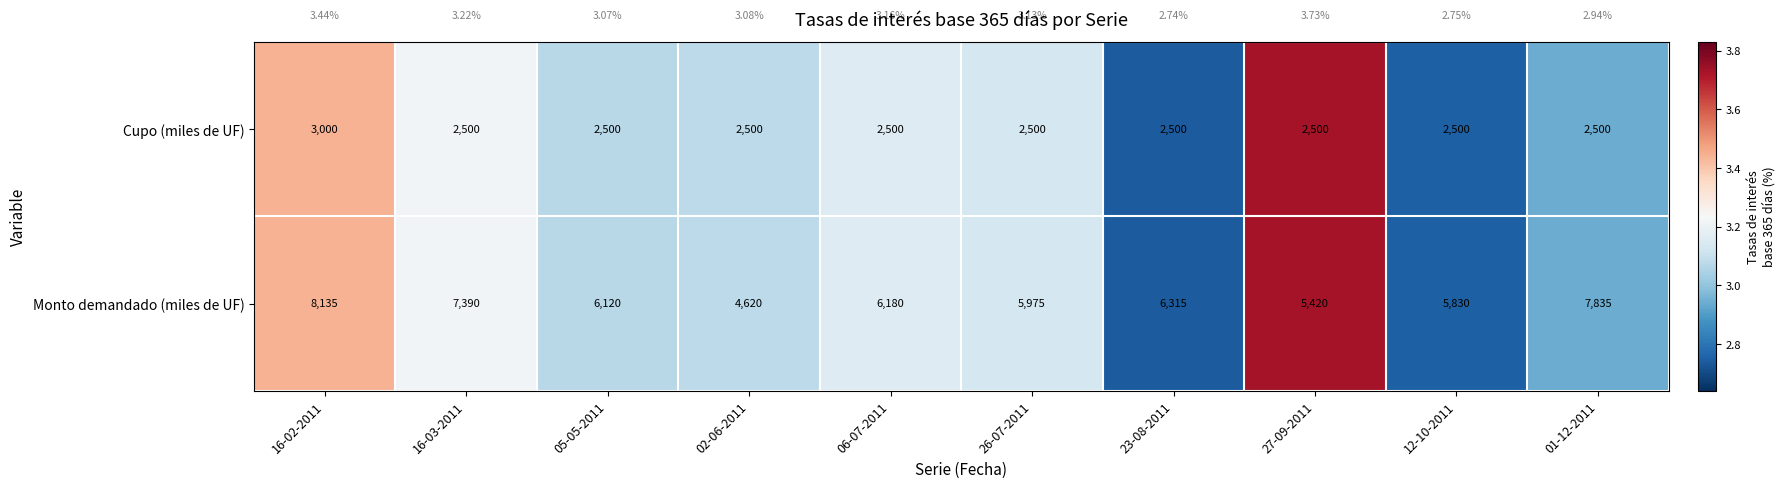

Rank the series at 26-07-2011 from highest to lowest value.

Monto demandado (miles de UF), Cupo (miles de UF)